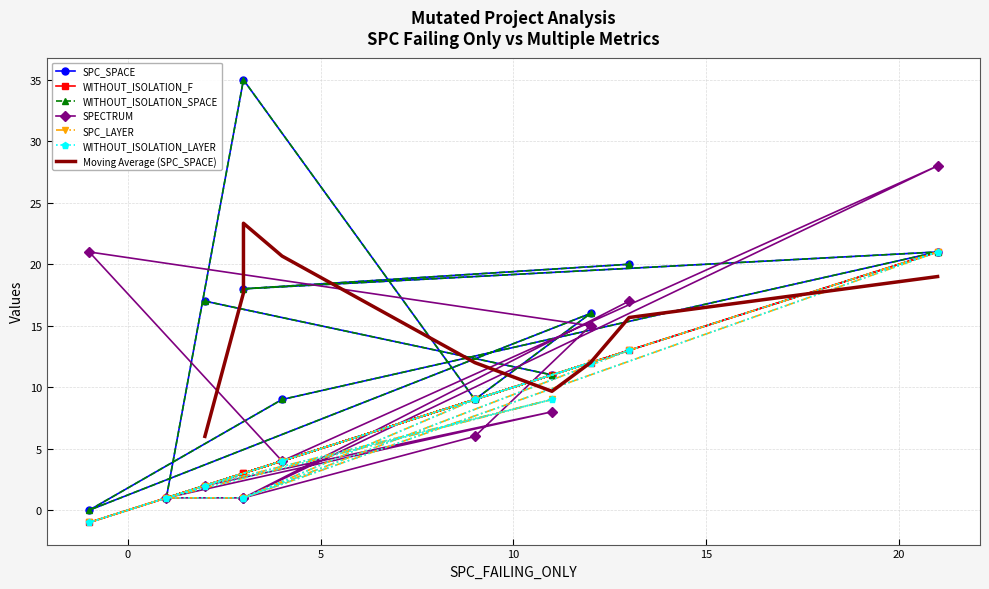

How many data points in WITHOUT_ISOLATION_LAYER are above 4?

5